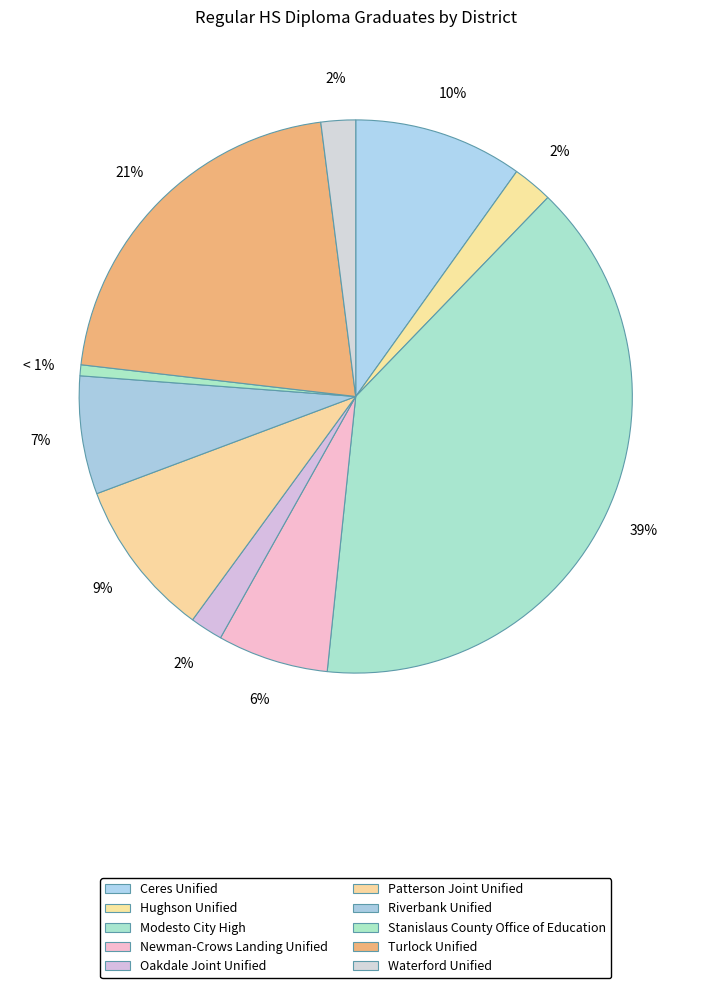

What percentage is NOT represented by Modesto City High?

60.6%